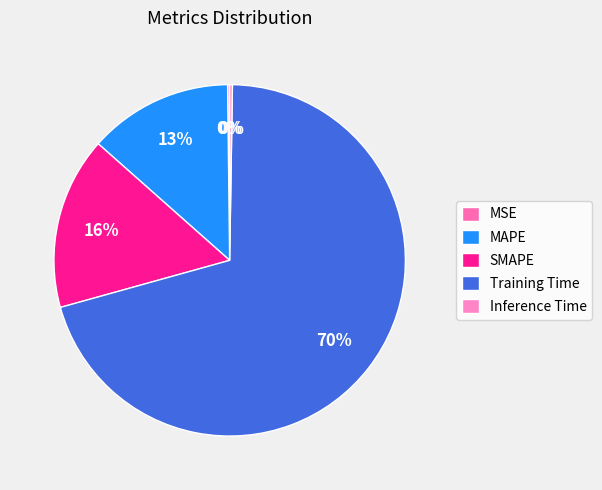

To the nearest percent, what is the combined percentage of Training Time and MAPE?

84%